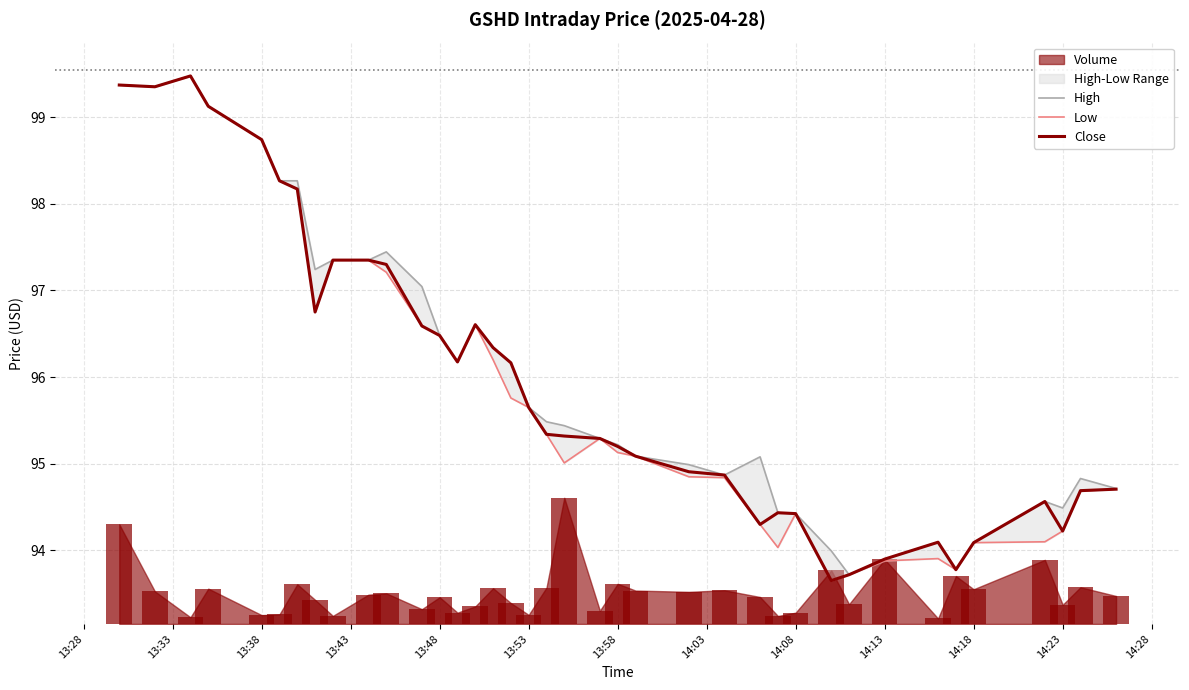

How many values in the Low series are below 95?

15